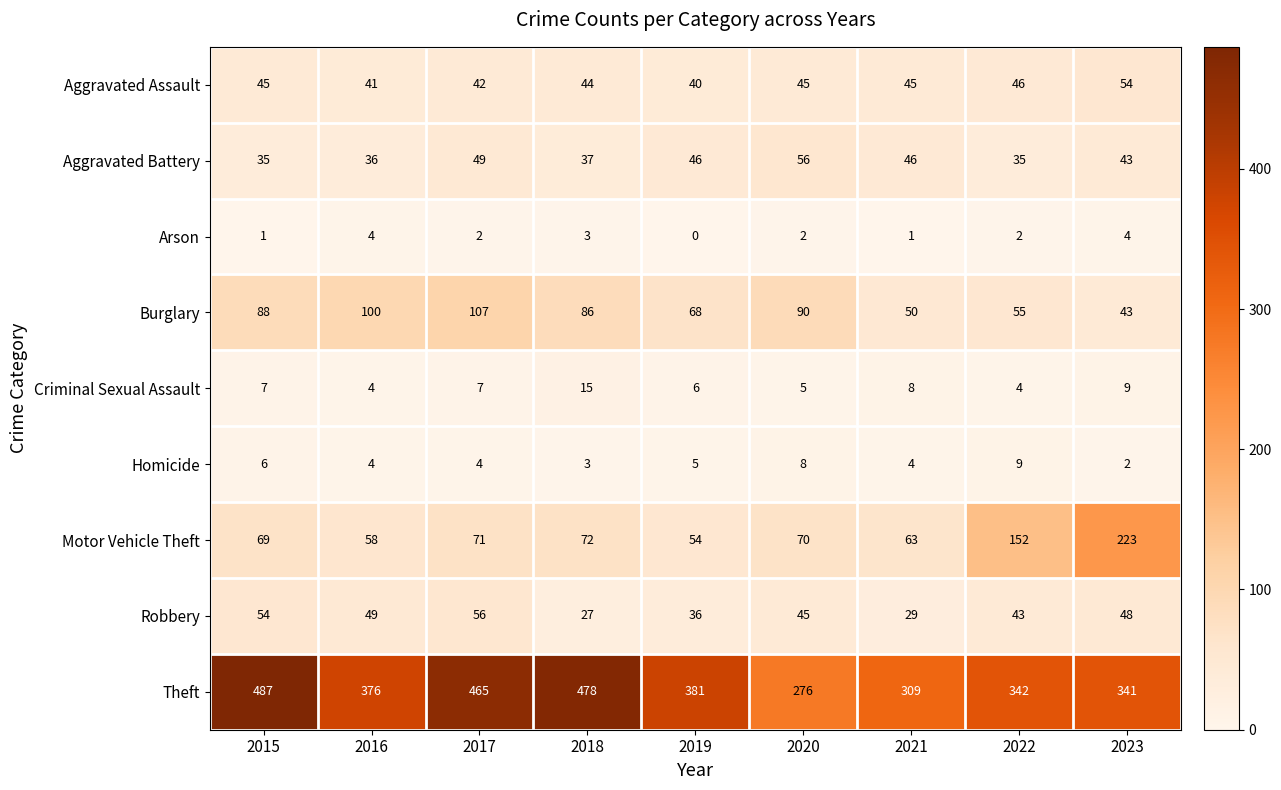

Is it true that Motor Vehicle Theft equals 37 at 2016?

False